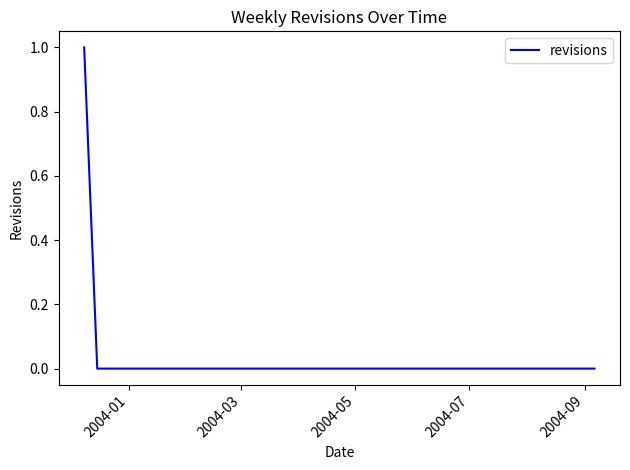

True or false: there are more than 0 points higher than both neighbors.

False